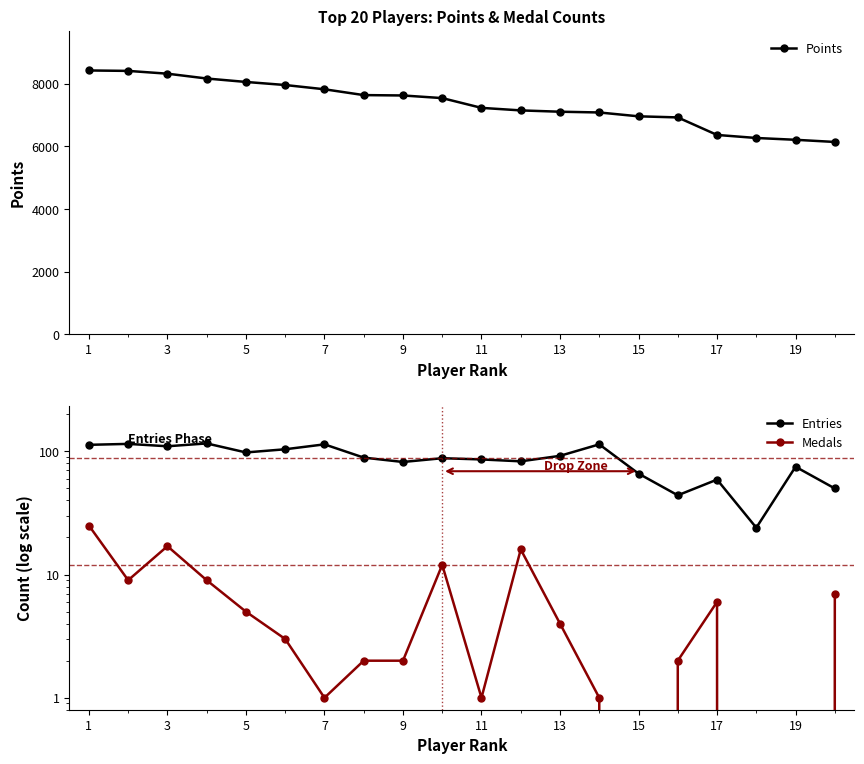

Reading right to left, list all the values displayed in this chart.

Points: 6144	6213	6271	6368	6928	6963	7086	7110	7152	7233	7545	7629	7641	7827	7963	8061	8171	8325	8414	8428
Entries: 50	75	24	59	44	66	114	92	83	86	88	82	89	114	104	98	116	110	115	113
Medals: 7	0	0	6	2	0	1	4	16	1	12	2	2	1	3	5	9	17	9	25